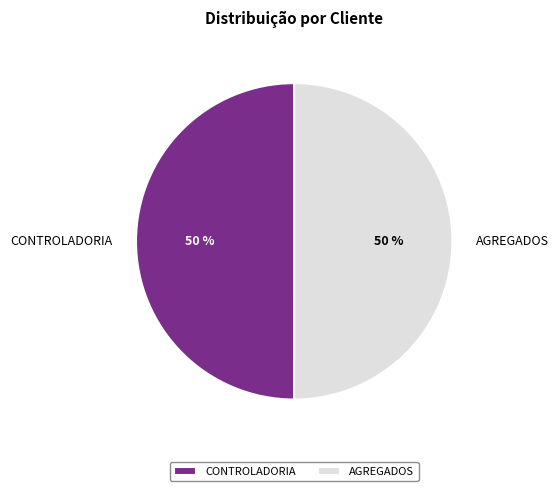

How many slices are in this pie chart?

2